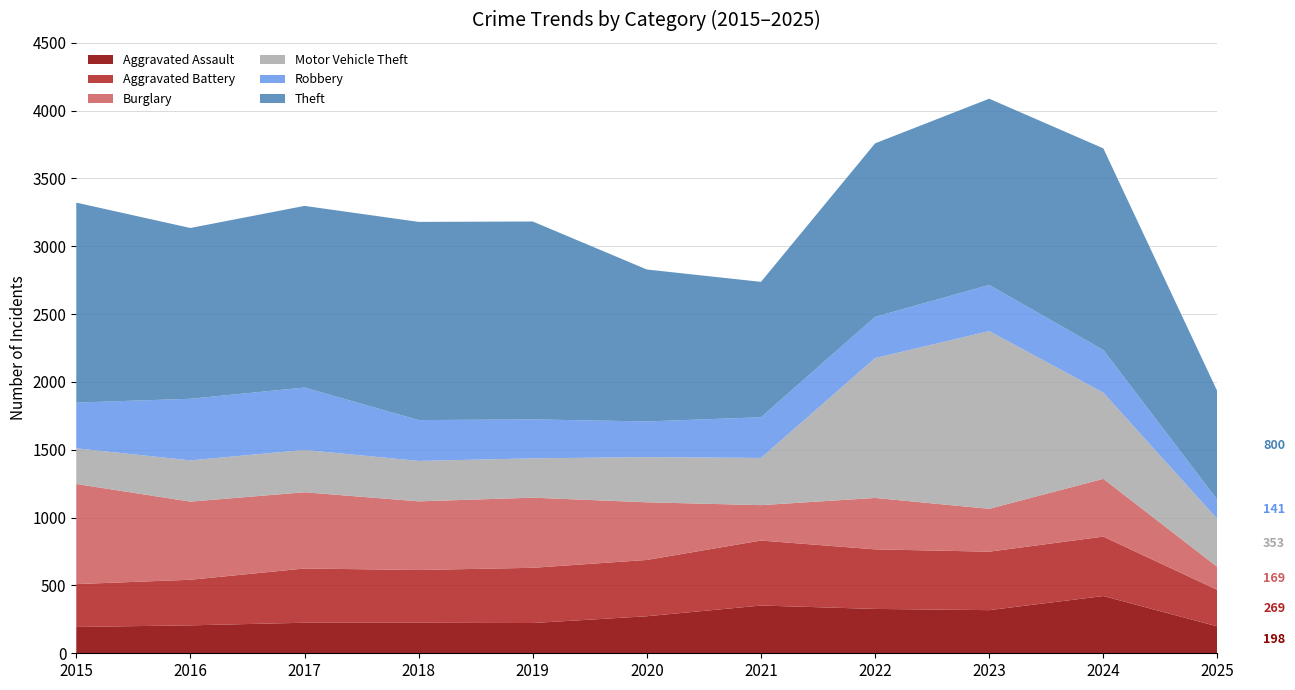

Reading right to left, extract all data points from this chart.

Aggravated Assault: 198	422	318	327	352	273	223	225	225	206	194
Aggravated Battery: 269	438	431	439	479	415	407	389	400	336	316
Burglary: 169	426	316	379	261	425	517	506	562	576	738
Motor Vehicle Theft: 353	635	1310	1031	348	333	290	298	312	304	263
Robbery: 141	315	340	304	300	263	287	301	460	454	337
Theft: 800	1486	1373	1279	998	1120	1459	1461	1339	1259	1474